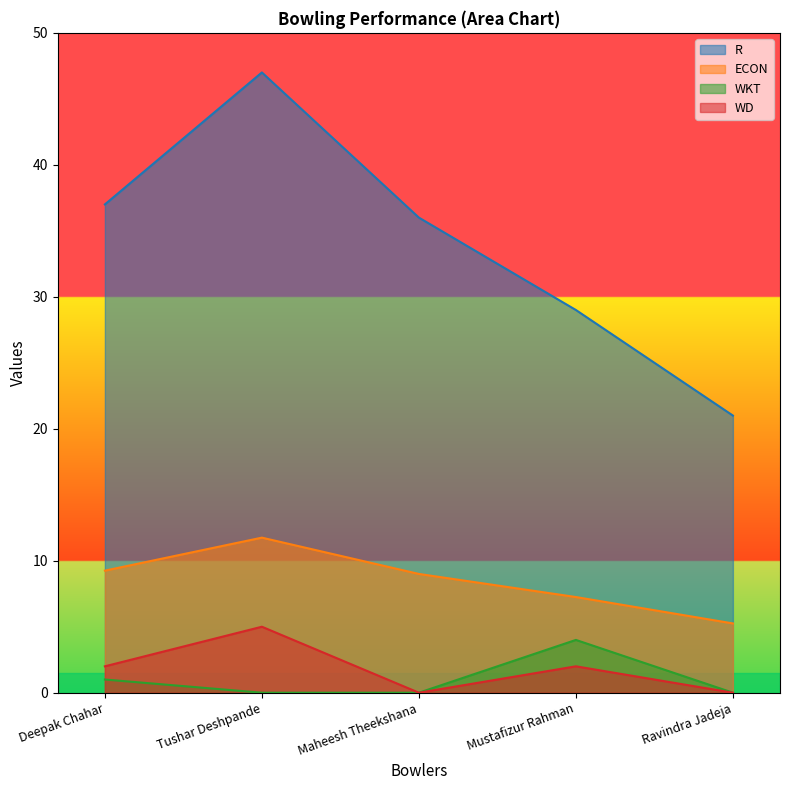

Is the value of R at Maheesh Theekshana greater than the value of WD at Ravindra Jadeja?

Yes